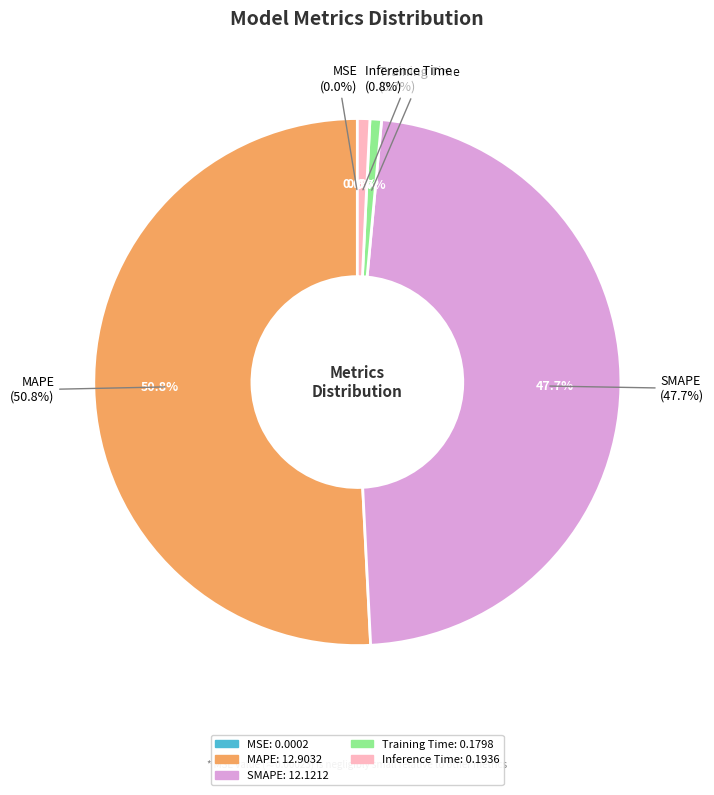

The Training Time slice represents 1% of the pie. True or false?

True